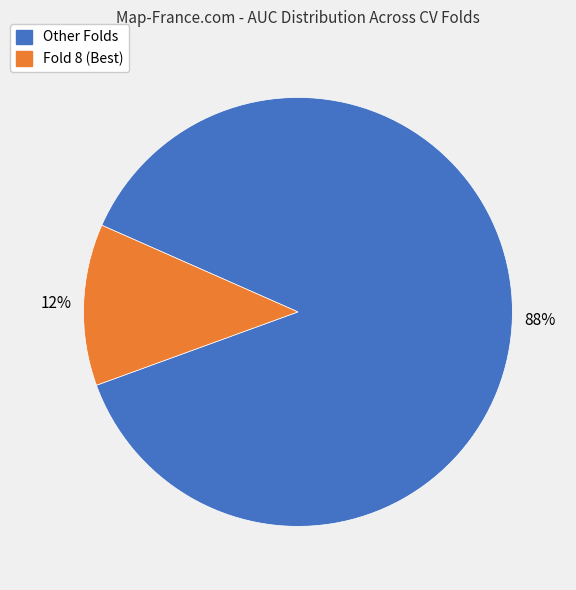

To the nearest percent, what is the average slice percentage?

50%